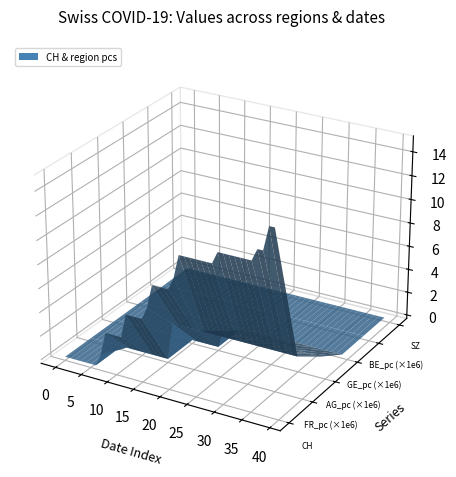

Reading left to right, what are all the values shown in this chart?

CH: 0.0	0.0	0.0	0.0	0.0	0.0	0.0	1.0	3.0	3.0	3.0	3.0	5.0	5.0	5.0	5.0	6.0	8.0	8.0	8.0	8.0	9.0	11.0	11.0	11.0	11.0	11.0	11.0	11.0	12.0	12.0	12.0	12.0	12.0	12.0	12.0	13.0	13.0	15.0	15.0
GE_pc: 0.0	0.0	0.0	0.0	0.0	0.0	0.0	0.0	0.0	0.0	0.0	0.0	0.0	0.0	0.0	0.0	0.0	0.0	0.0	0.0	0.0	0.0	0.0	0.0	0.0	0.0	0.0	0.0	0.0	0.0	0.0	0.0	0.0	0.0	0.0	0.0	0.0	0.0	0.0	0.0
FR_pc: 0.0	0.0	0.0	0.0	0.0	0.0	0.0	0.0	0.0	0.0	0.0	0.0	0.0	0.0	0.0	0.0	0.0	0.0	0.0	0.0	0.0	0.0	0.0	0.0	0.0	0.0	0.0	0.0	0.0	0.0	0.0	0.0	0.0	0.0	0.0	0.0	0.0	0.0	0.0	0.0
AG_pc: 0.0	0.0	0.0	0.0	0.0	0.0	0.0	0.0	0.0	0.0	0.0	0.0	0.0	0.0	0.0	0.0	0.0	0.0	0.0	0.0	0.0	0.0	0.0	0.0	0.0	0.0	0.0	0.0	0.0	0.0	0.0	0.0	0.0	0.0	0.0	0.0	0.0	0.0	0.0	0.0
BE_pc: 0.0	0.0	0.0	0.0	0.0	0.0	0.0	0.0	0.0	0.0	0.0	0.0	0.0	0.0	0.0	0.0	0.0	0.0	0.0	0.0	0.0	0.0	0.0	0.0	0.0	0.0	0.0	0.0	0.0	0.0	0.0	0.0	0.0	0.0	0.0	0.0	0.0	0.0	0.0	0.0
SZ: 0.0	0.0	0.0	0.0	0.0	0.0	0.0	0.0	0.0	0.0	0.0	0.0	0.0	0.0	0.0	0.0	0.0	0.0	0.0	0.0	0.0	0.0	0.0	0.0	0.0	0.0	0.0	0.0	0.0	0.0	0.0	0.0	0.0	0.0	0.0	0.0	0.0	0.0	0.0	0.0